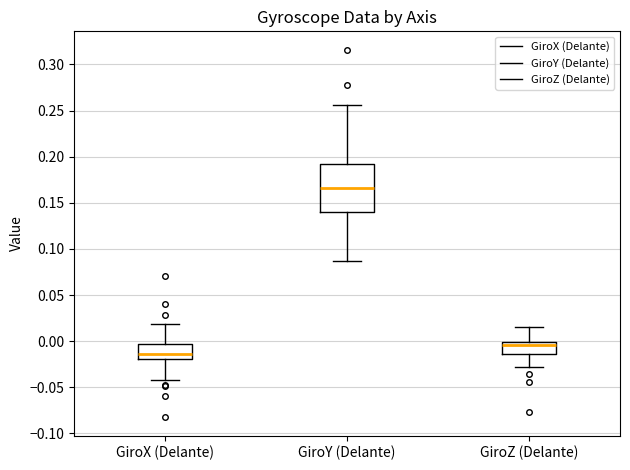

Reading left to right, read every box against the y-axis: the position of its median line, the range the box covers, and the ends of its whiskers. The values are not printed on the chart, so give them approximately, as read against the axis.

GiroX (Delante): median -0.015, box -0.020 to -0.005, whiskers -0.040 to 0.020
GiroY (Delante): median 0.165, box 0.140 to 0.190, whiskers 0.085 to 0.255
GiroZ (Delante): median -0.005, box -0.015 to 0.000, whiskers -0.030 to 0.015